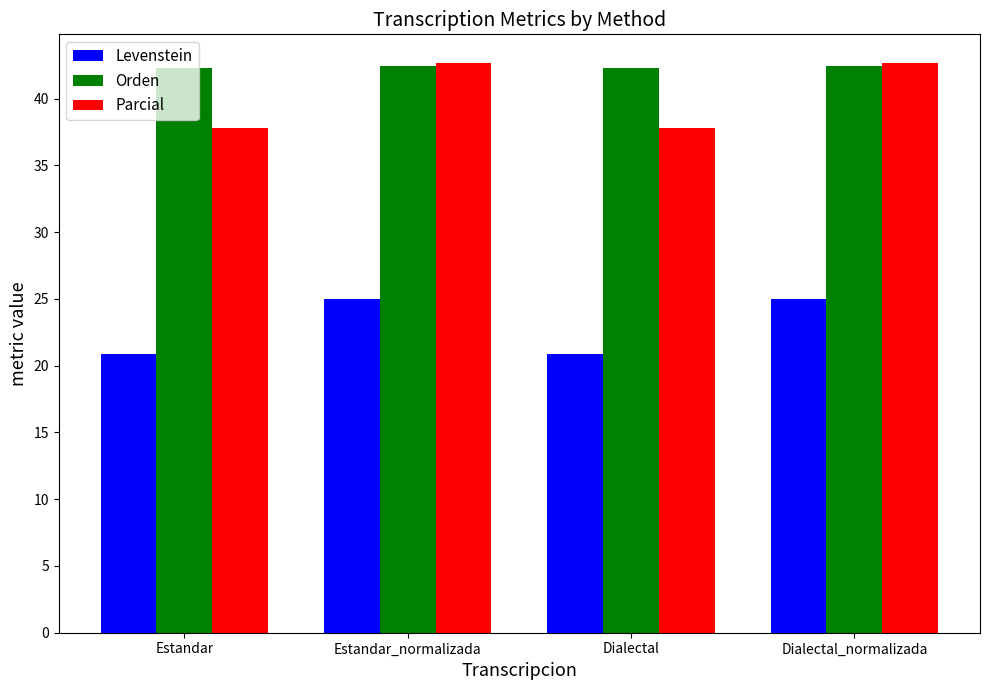

How many bars are there in total?

12